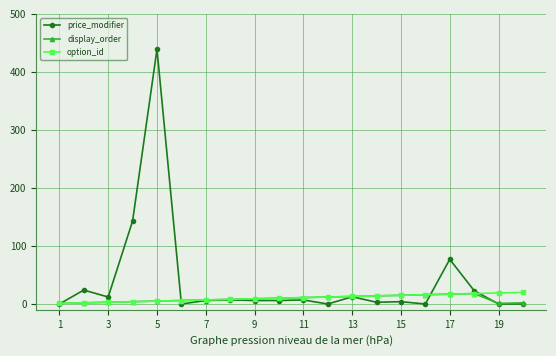

Which series has the largest range (max minus min)?

price_modifier